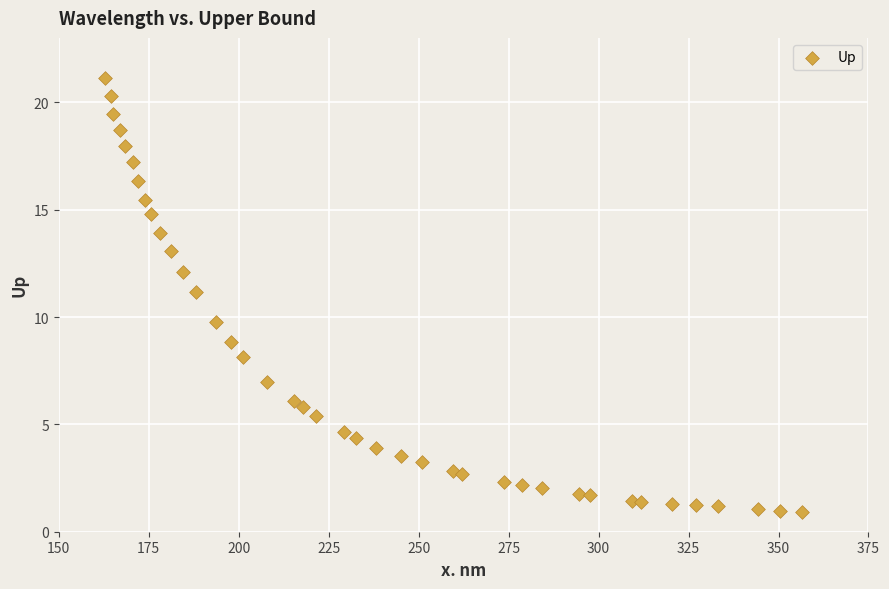

What is the range of Y values (max minus min)?

20.2